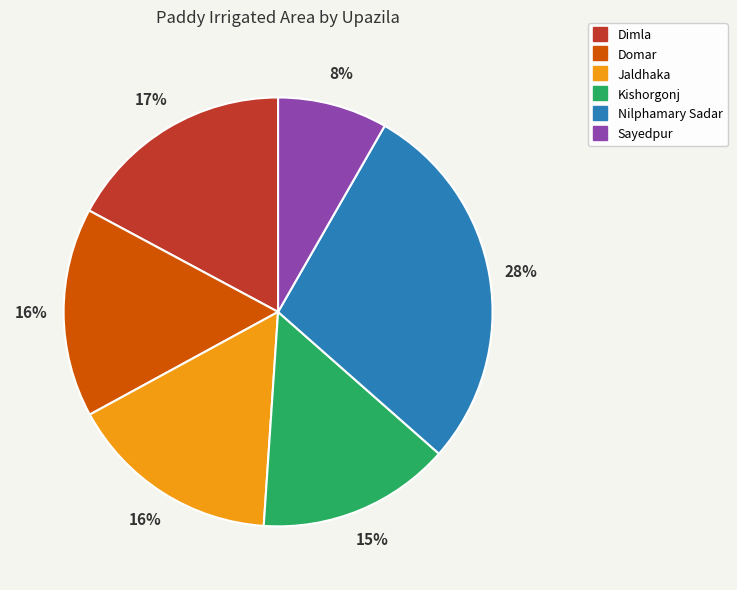

What is the ratio of the value at Dimla to the value at Jaldhaka?

1.1